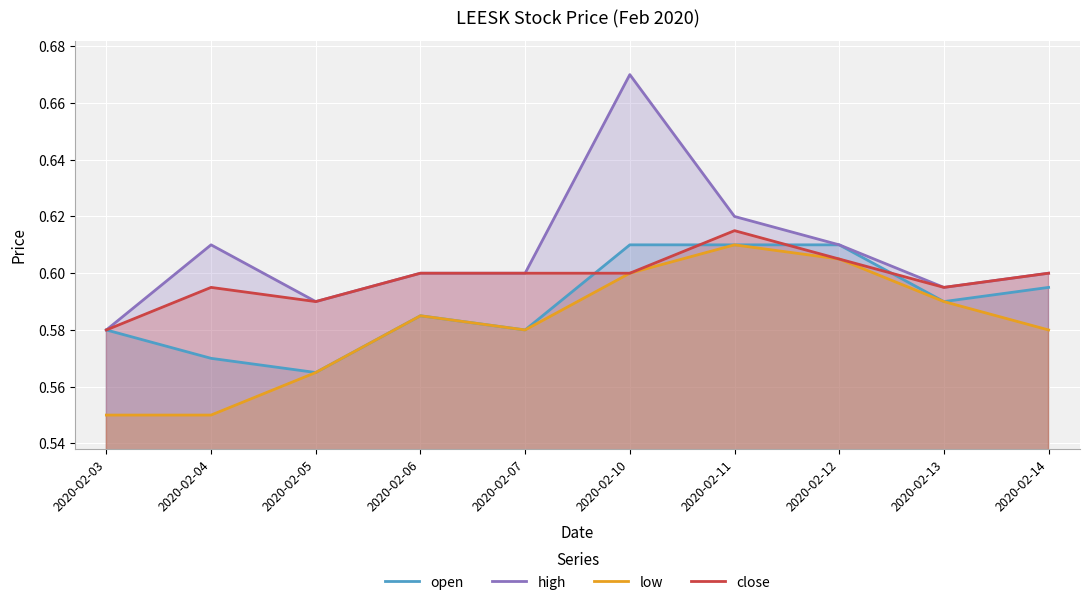

What is the sum of all open values?

5.9